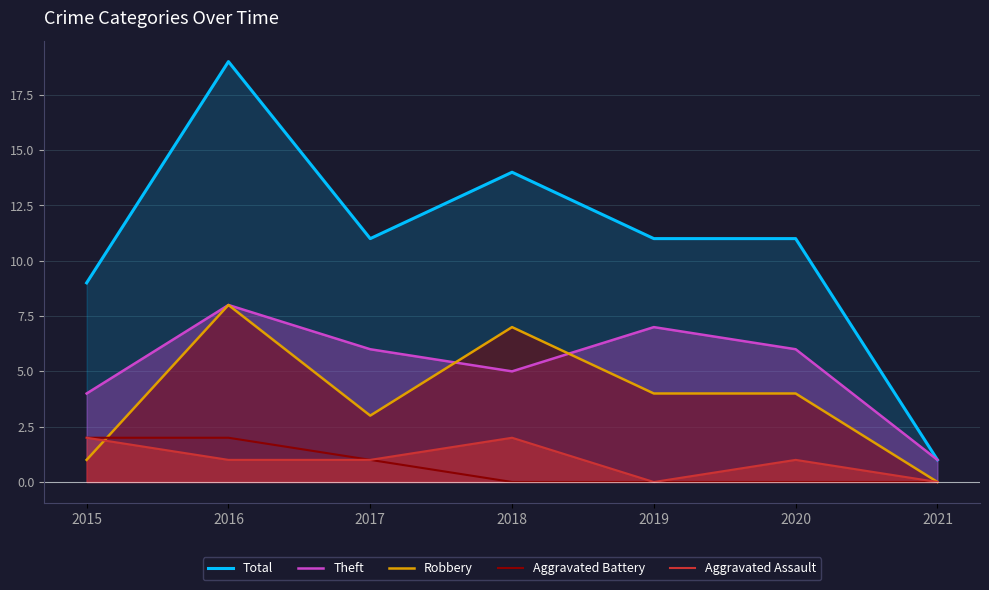

What is the maximum value shown in the chart?

19